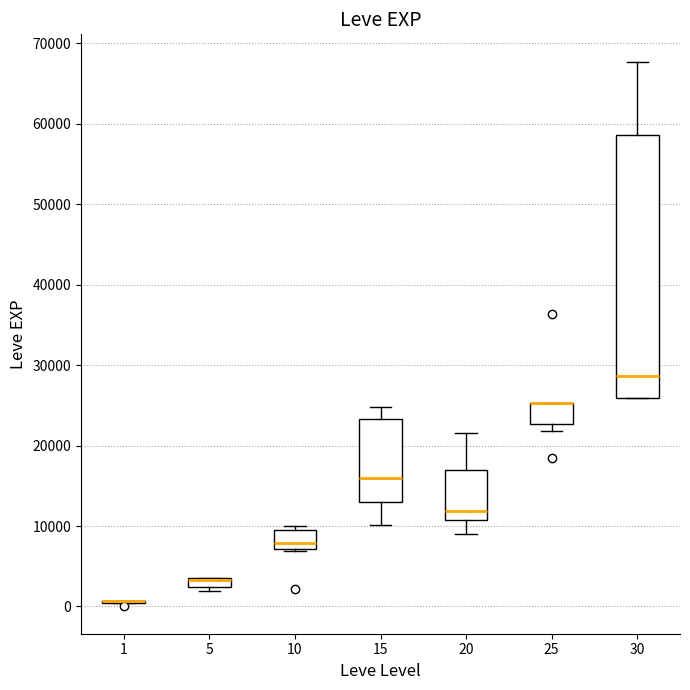

Comparing the boxes themselves (not the whiskers), which one is the tallest?

30